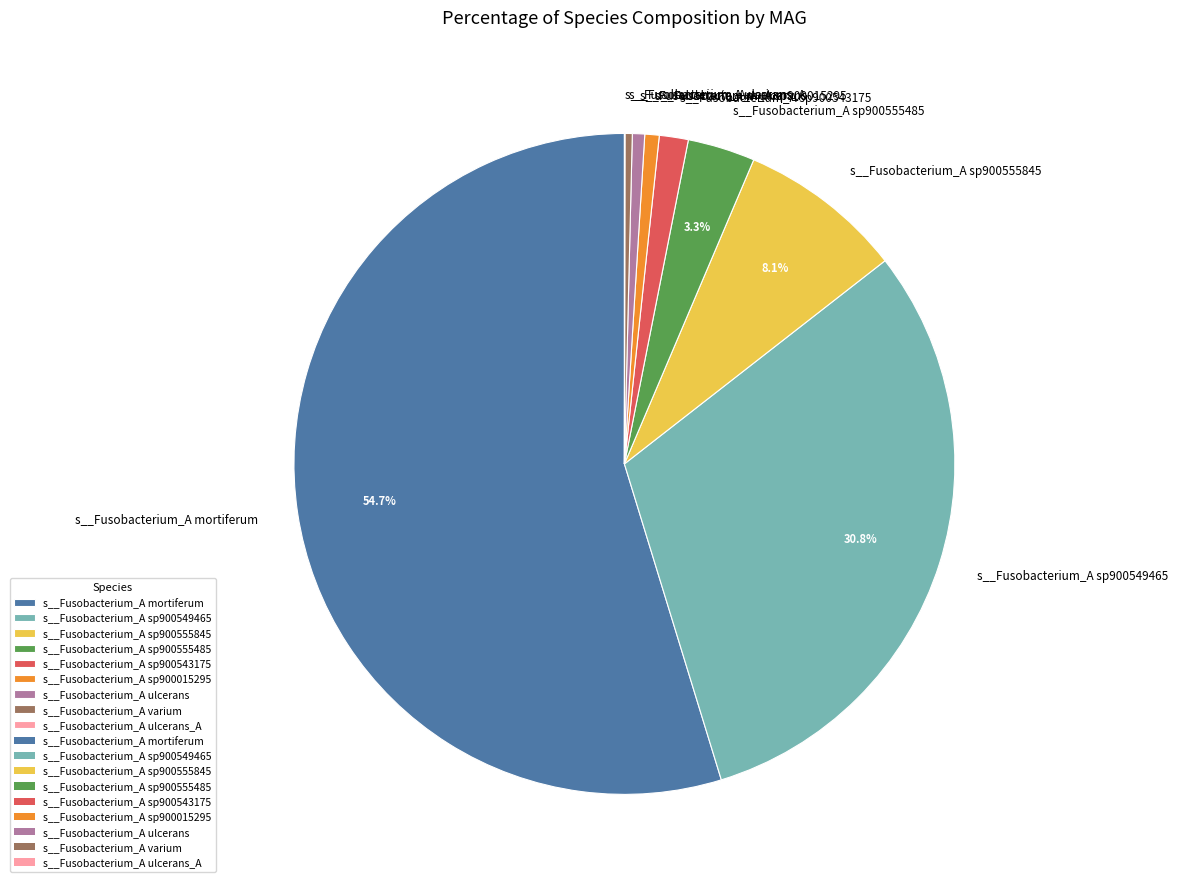

How much of the chart is everything except s__Fusobacterium_A sp900555485?

96.7%